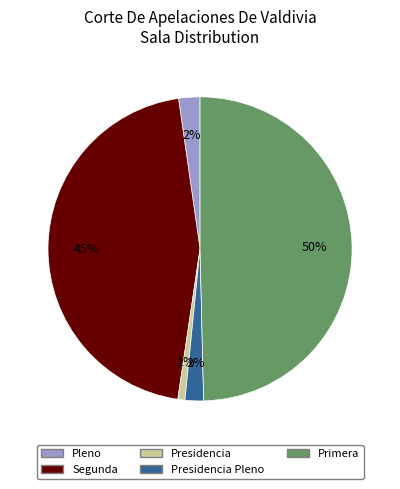

To the nearest percent, what is the average slice percentage?

20%